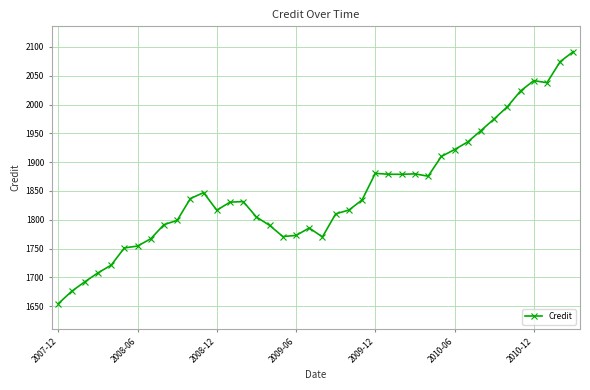

What is the value of the 28th point from the left?

1879.7